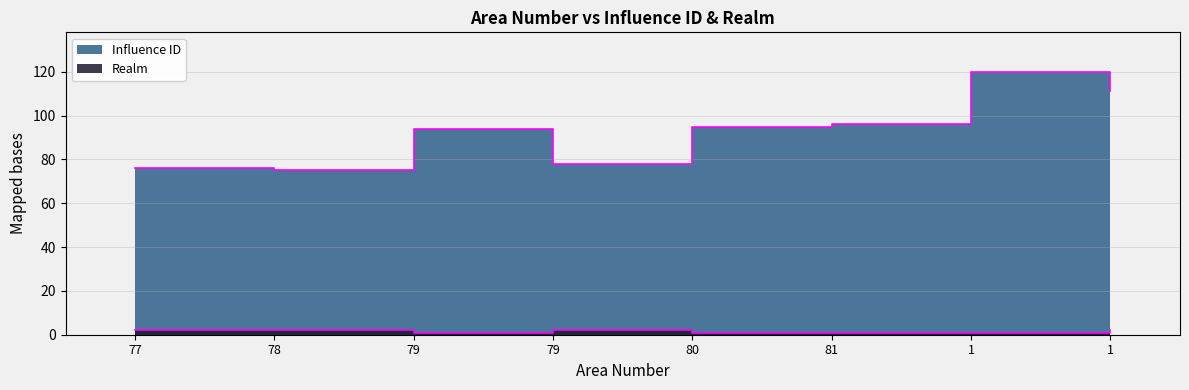

What is the difference between the second highest and second lowest values in the Realm series?

1